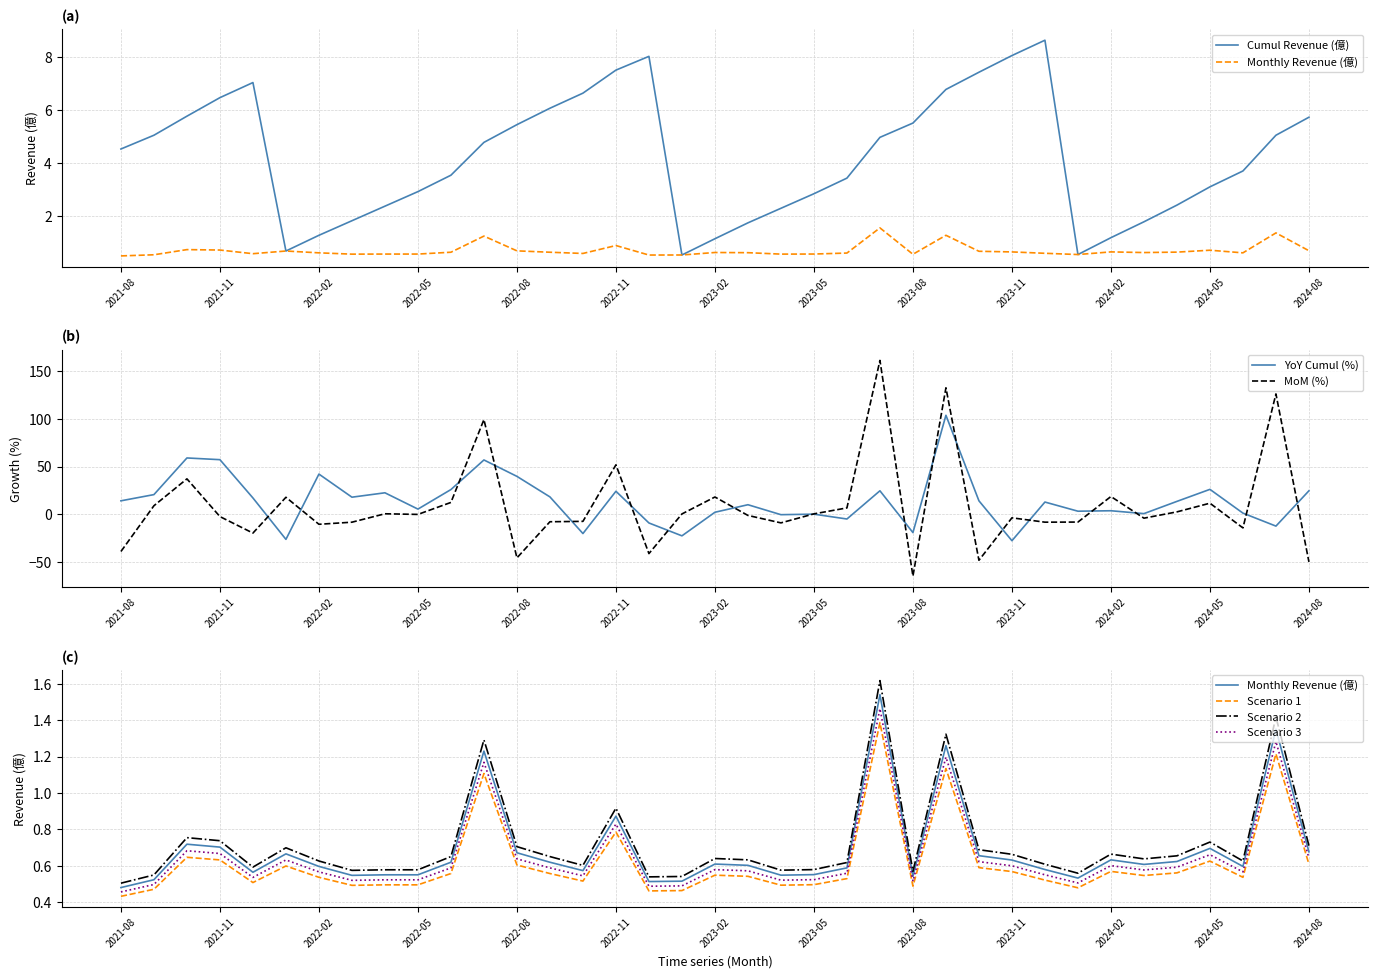

The MoM (%) series shows 51.9 at 2022-11. True or false?

True